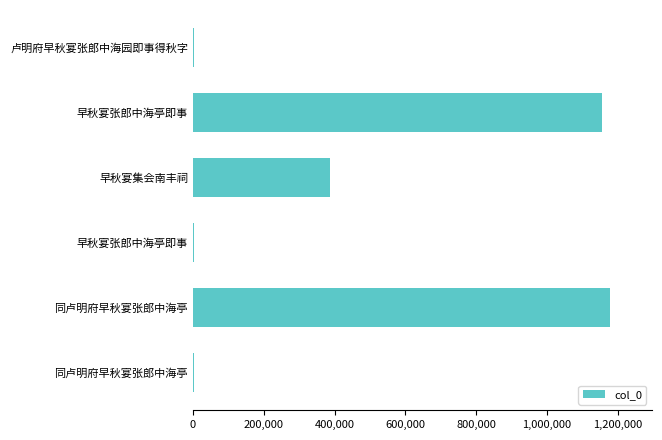

Count the number of categories in the chart.

6